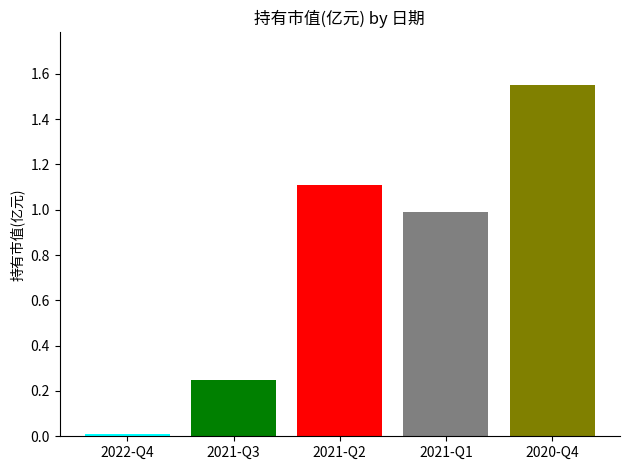

Rank the categories by value from lowest to highest.

2022-Q4, 2021-Q3, 2021-Q1, 2021-Q2, 2020-Q4